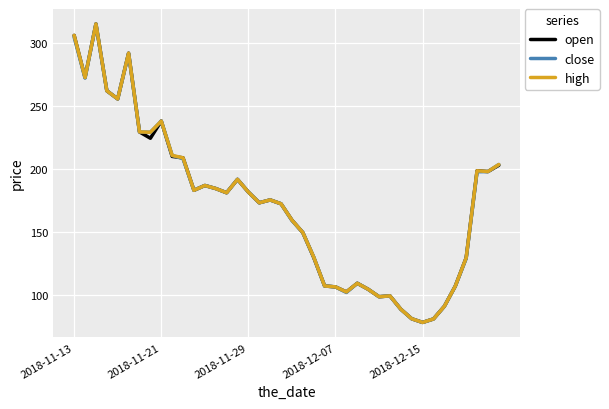

What is the highest value of the close series?

314.9